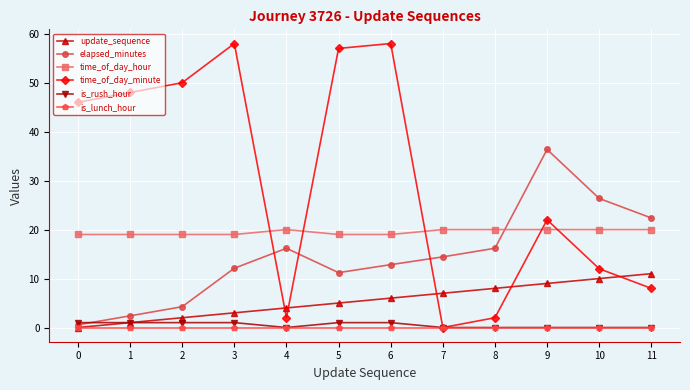

How many values in time_of_day_minute are above zero?

11